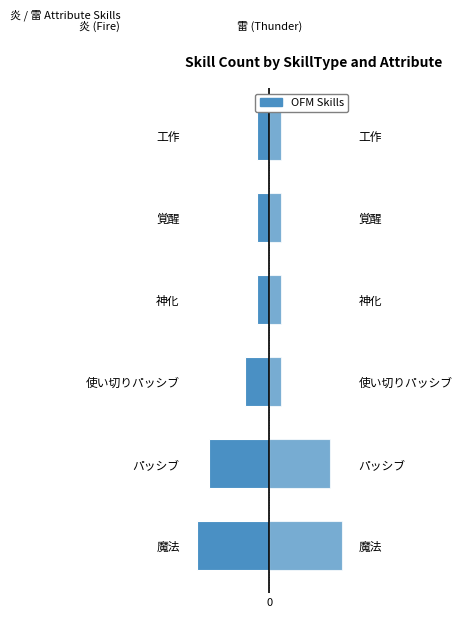

The 雷 (Thunder) series shows 1 at 2. True or false?

True